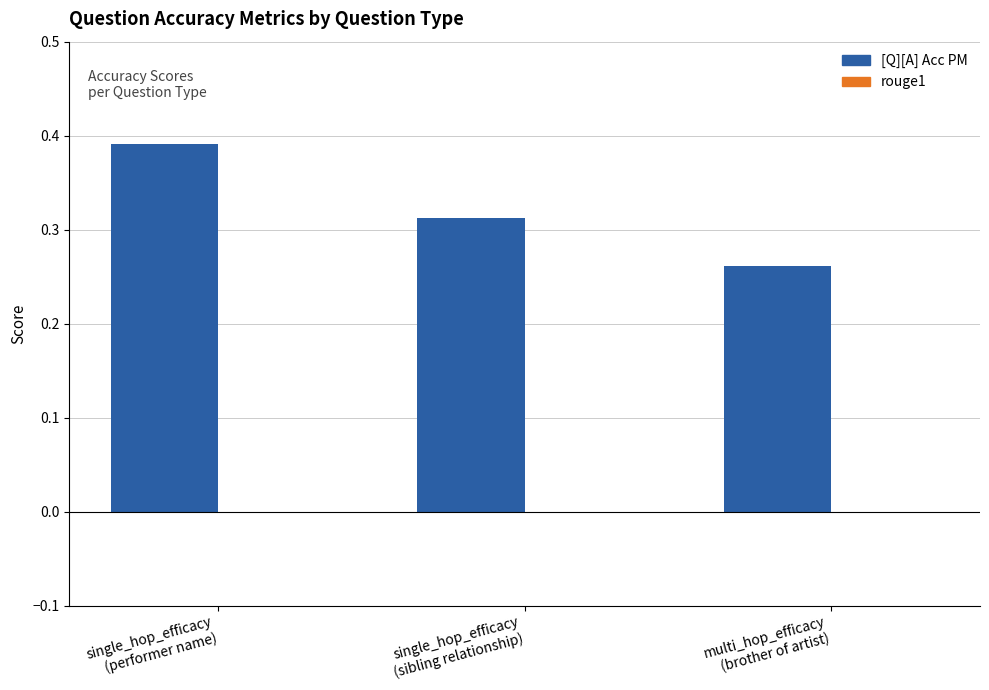

Count the values in the range 0 to 1.

3